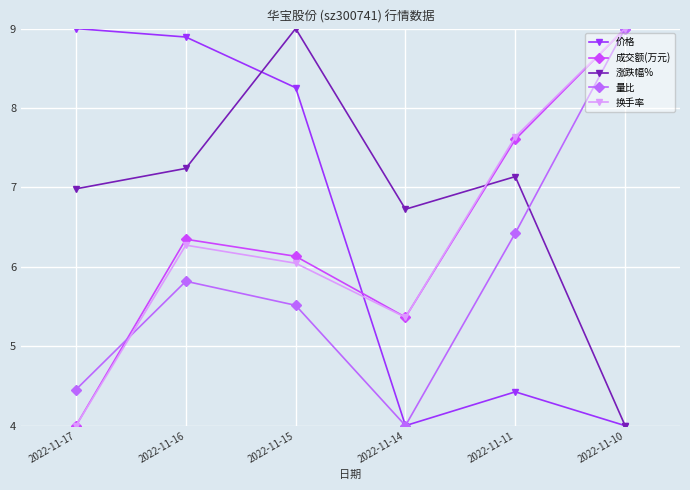

At which category is the sum across all series the highest?

2022-11-10